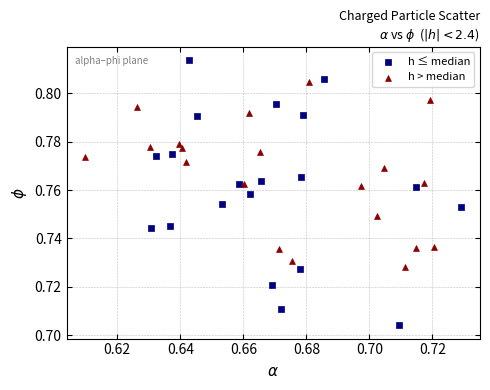

Which series reaches the maximum Y coordinate?

h ≤ median